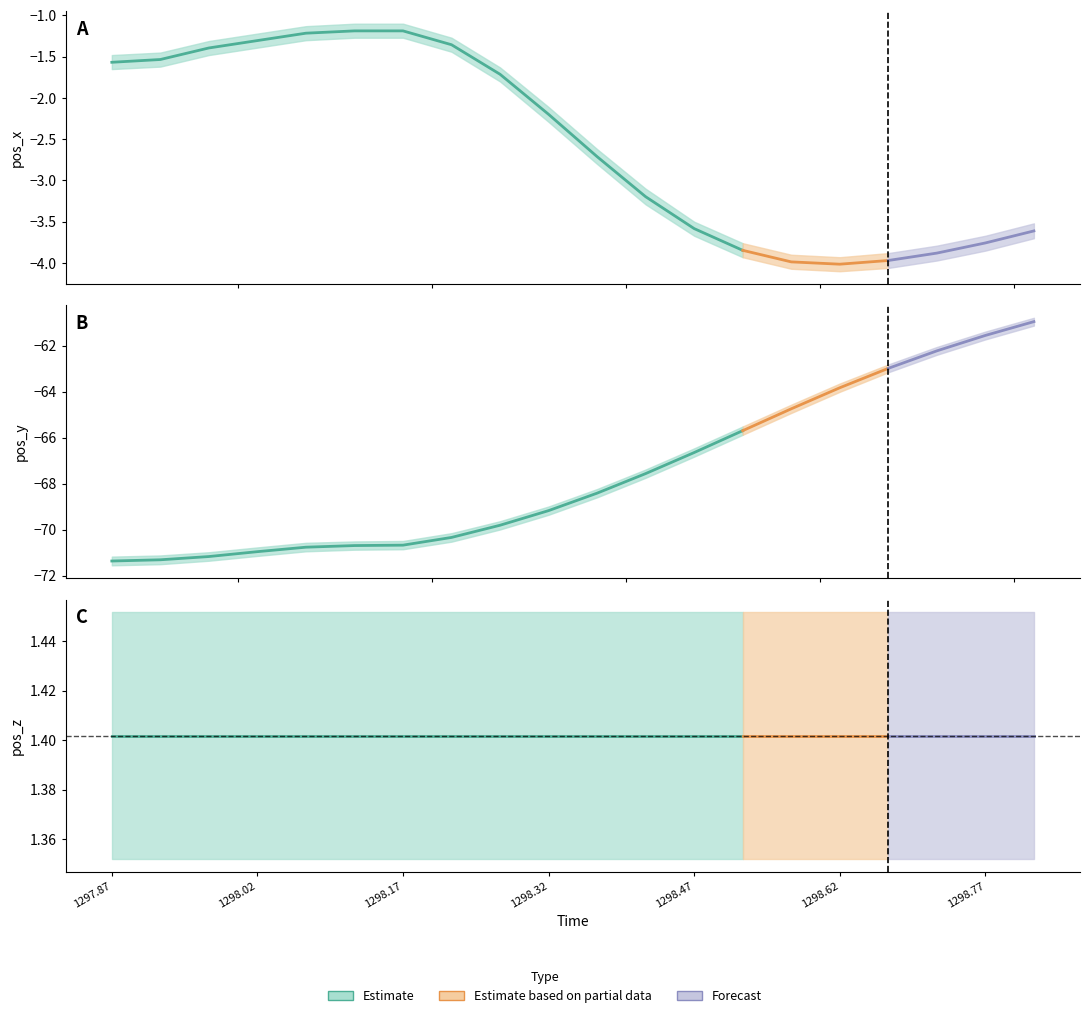

How many lines are shown in the chart?

3